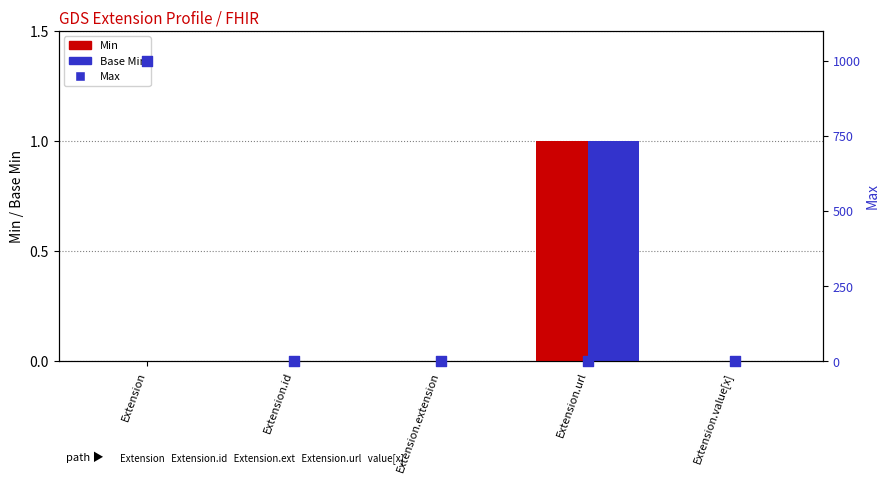

Is the value of Min at Extension.url greater than the value of Max at Extension.value[x]?

No